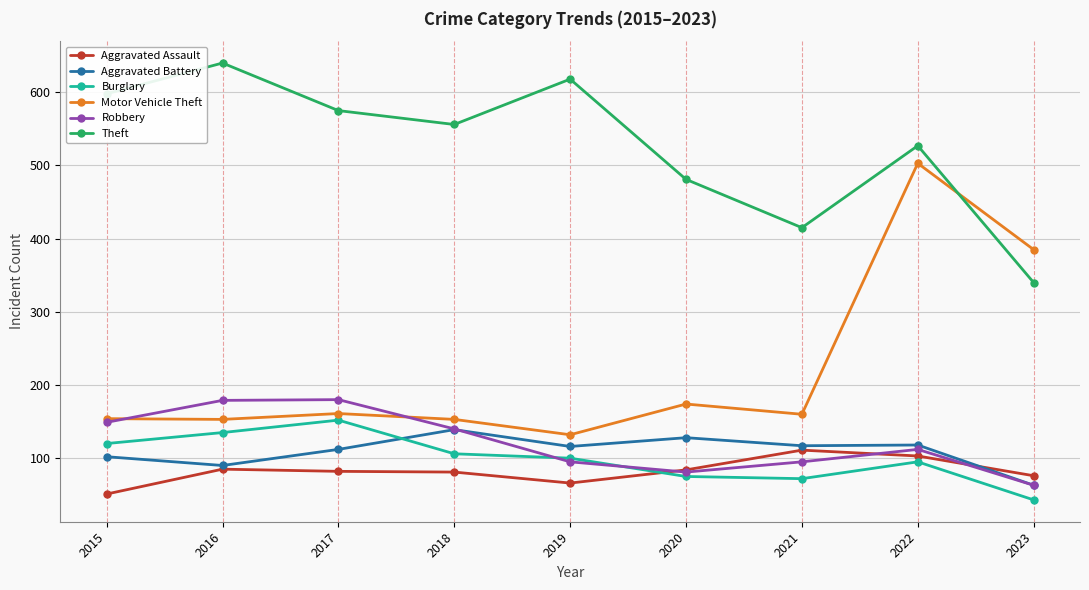

At which category is the sum across all series the highest?

2022